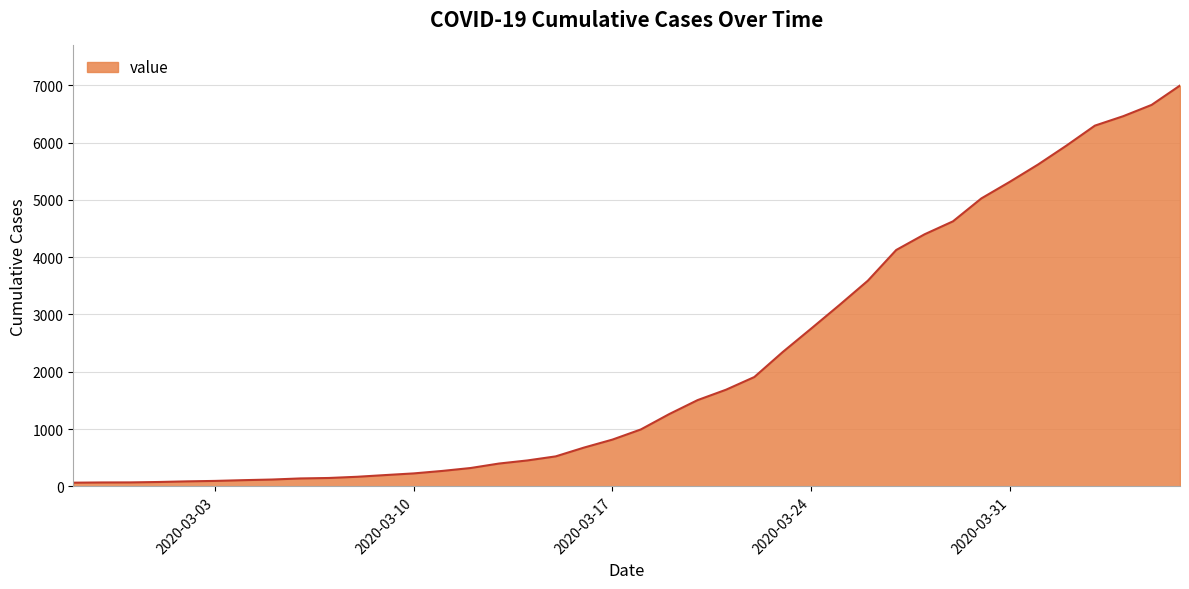

What is the difference between the maximum and minimum values?

6931